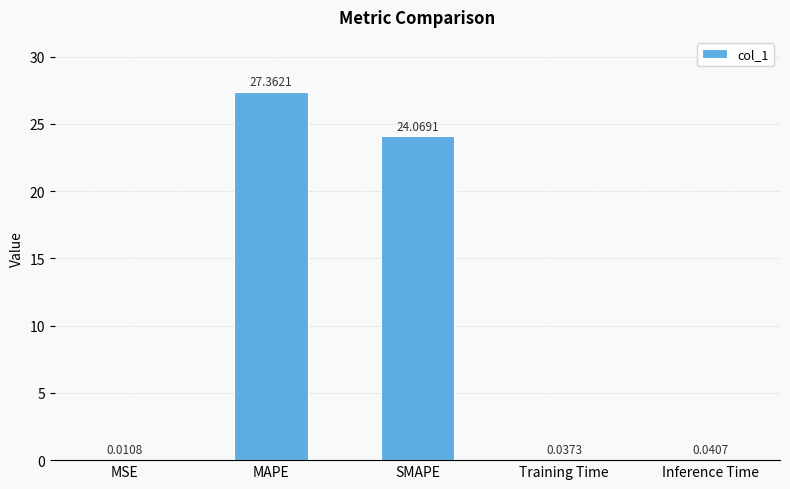

What is the sum of all values?

51.5